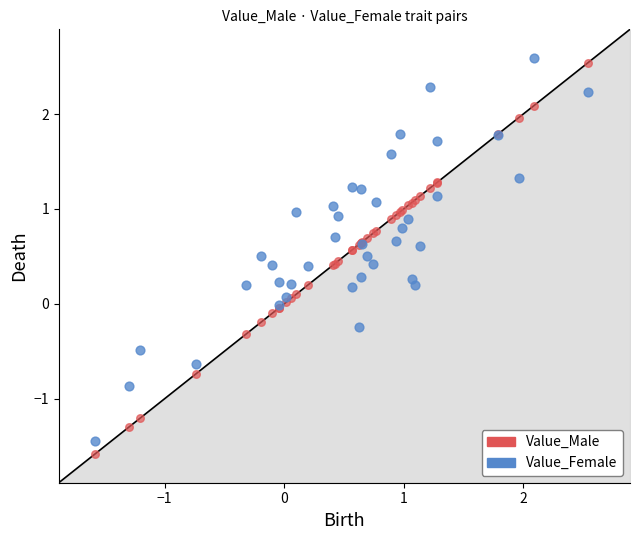

What are all the series names shown in the legend?

Value_Male, Value_Female